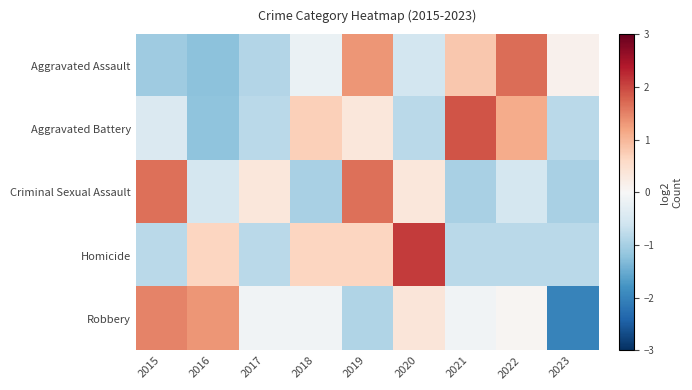

Reading left to right, what are all the values shown in this chart?

Aggravated Assault: 2015=-1.1	2016=-1.2	2017=-0.9	2018=-0.2	2019=1.3	2020=-0.5	2021=0.8	2022=1.7	2023=0.1
Aggravated Battery: 2015=-0.4	2016=-1.2	2017=-0.8	2018=0.7	2019=0.3	2020=-0.8	2021=1.9	2022=1.1	2023=-0.8
Criminal Sexual Assault: 2015=1.6	2016=-0.5	2017=0.3	2018=-1.0	2019=1.6	2020=0.3	2021=-1.0	2022=-0.5	2023=-1.0
Homicide: 2015=-0.8	2016=0.6	2017=-0.8	2018=0.6	2019=0.6	2020=2.1	2021=-0.8	2022=-0.8	2023=-0.8
Robbery: 2015=1.5	2016=1.3	2017=-0.1	2018=-0.1	2019=-0.9	2020=0.4	2021=-0.1	2022=0.1	2023=-2.0